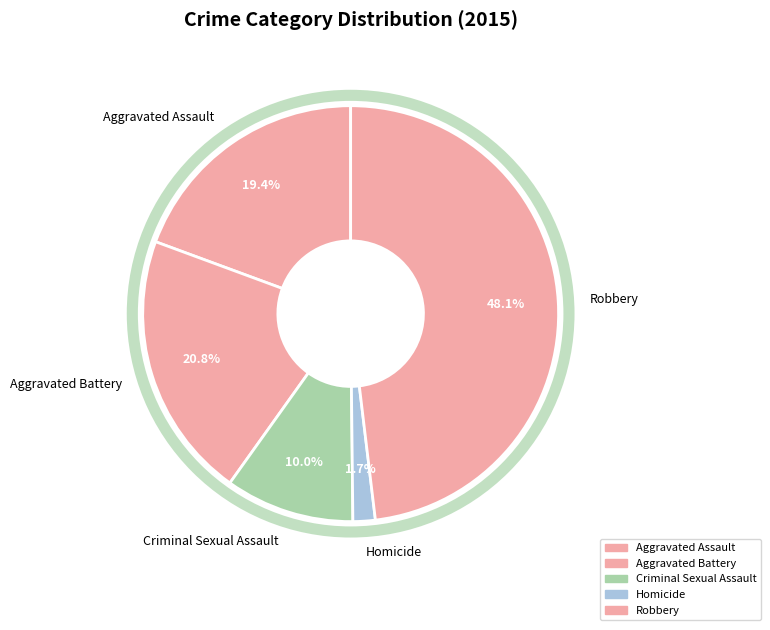

To the nearest percent, what percentage of the pie is Aggravated Battery?

21%